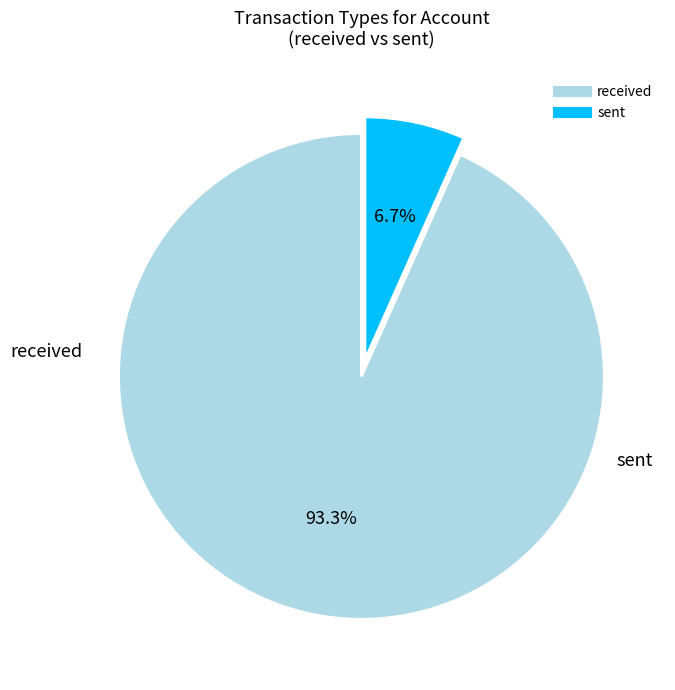

True or false: sent accounts for 1% of the total.

False